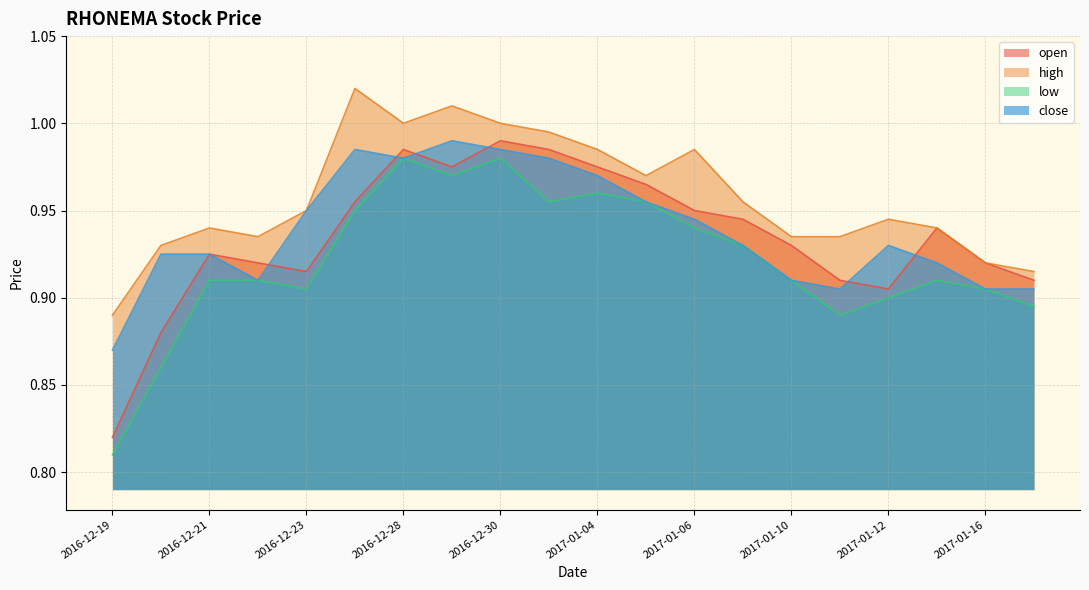

How many lines are shown in the chart?

4